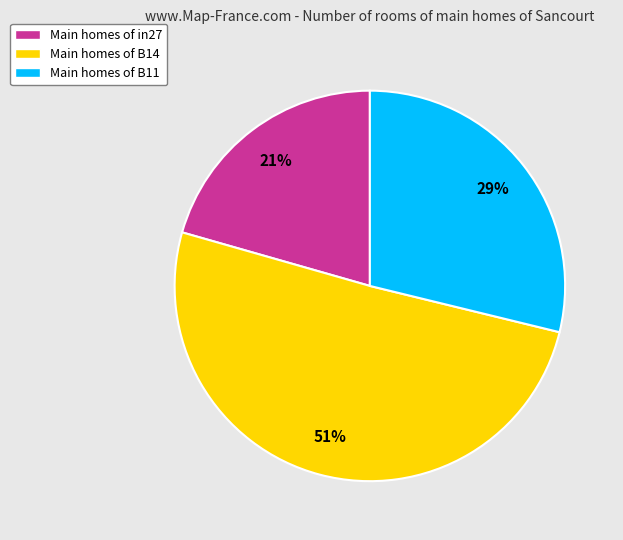

How many slices are in this pie chart?

3